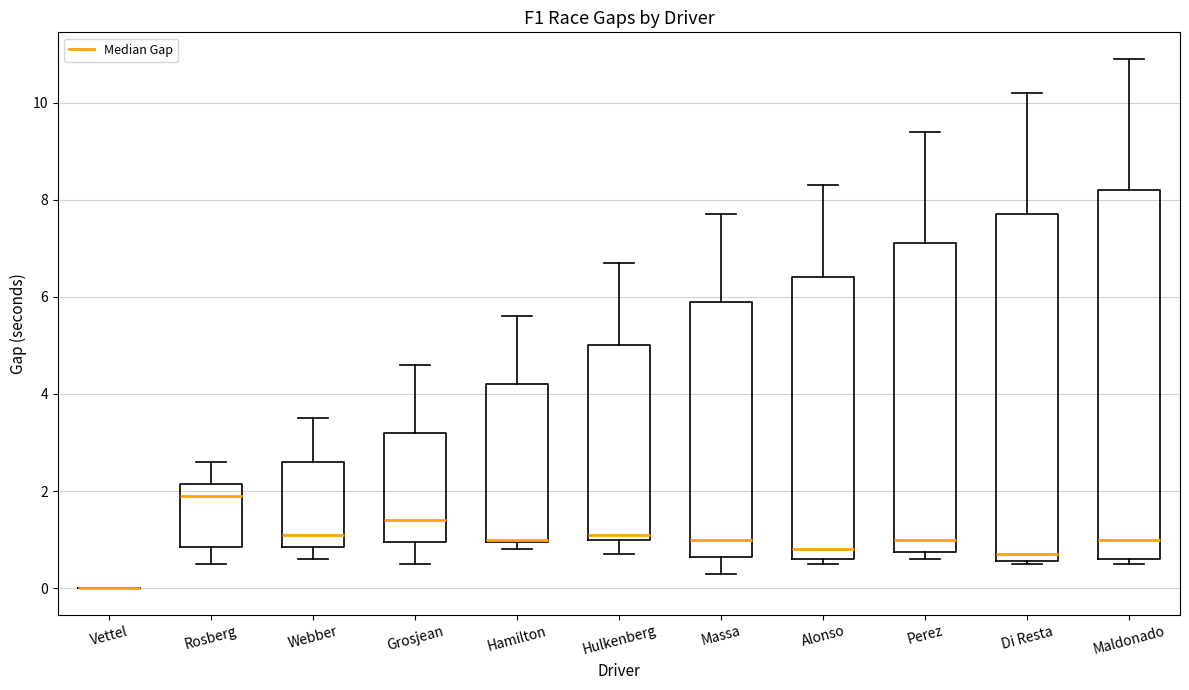

Where is the lower edge of the box for Hamilton on the y-axis? The values are not printed on the chart, so give them approximately, as read against the axis.

1.0